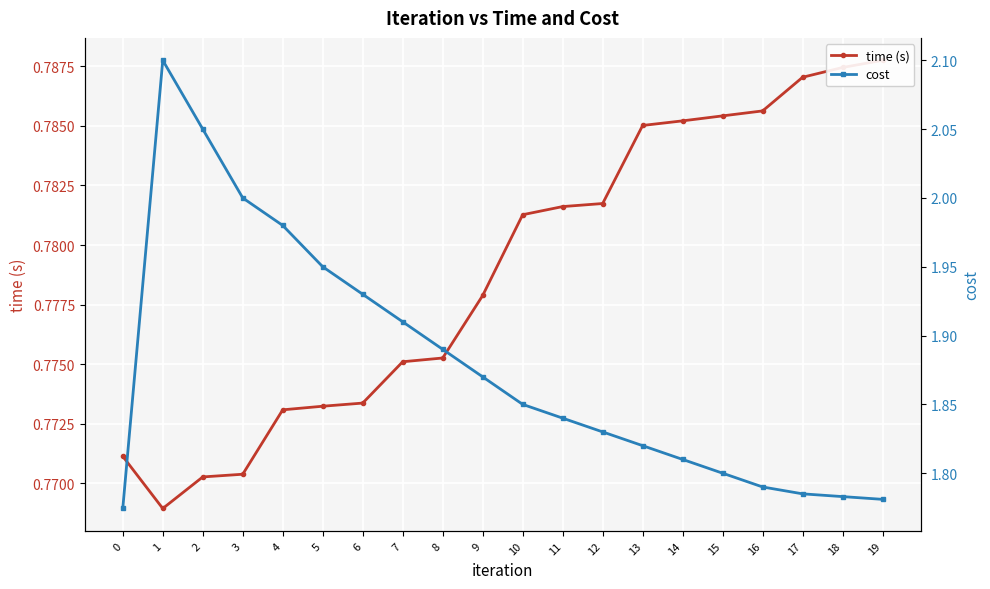

True or false: cost and time (s) cross at least once.

False